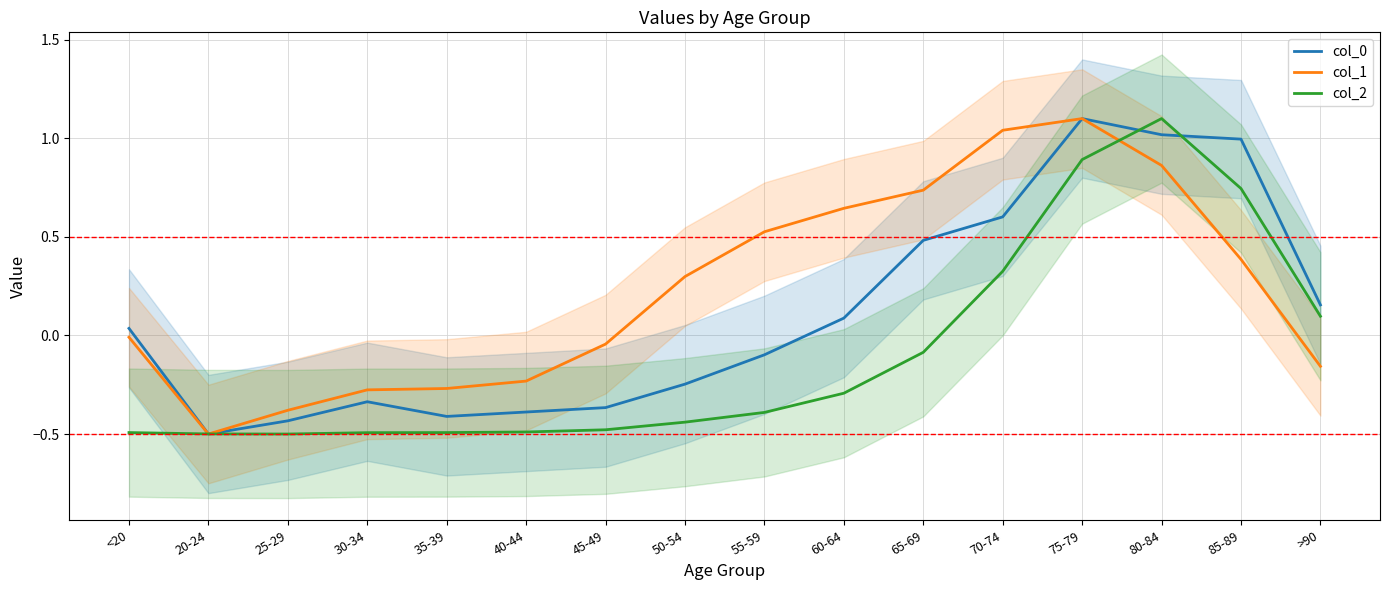

Is the value of col_2 at 65-69 greater than the value of col_1 at 60-64?

No